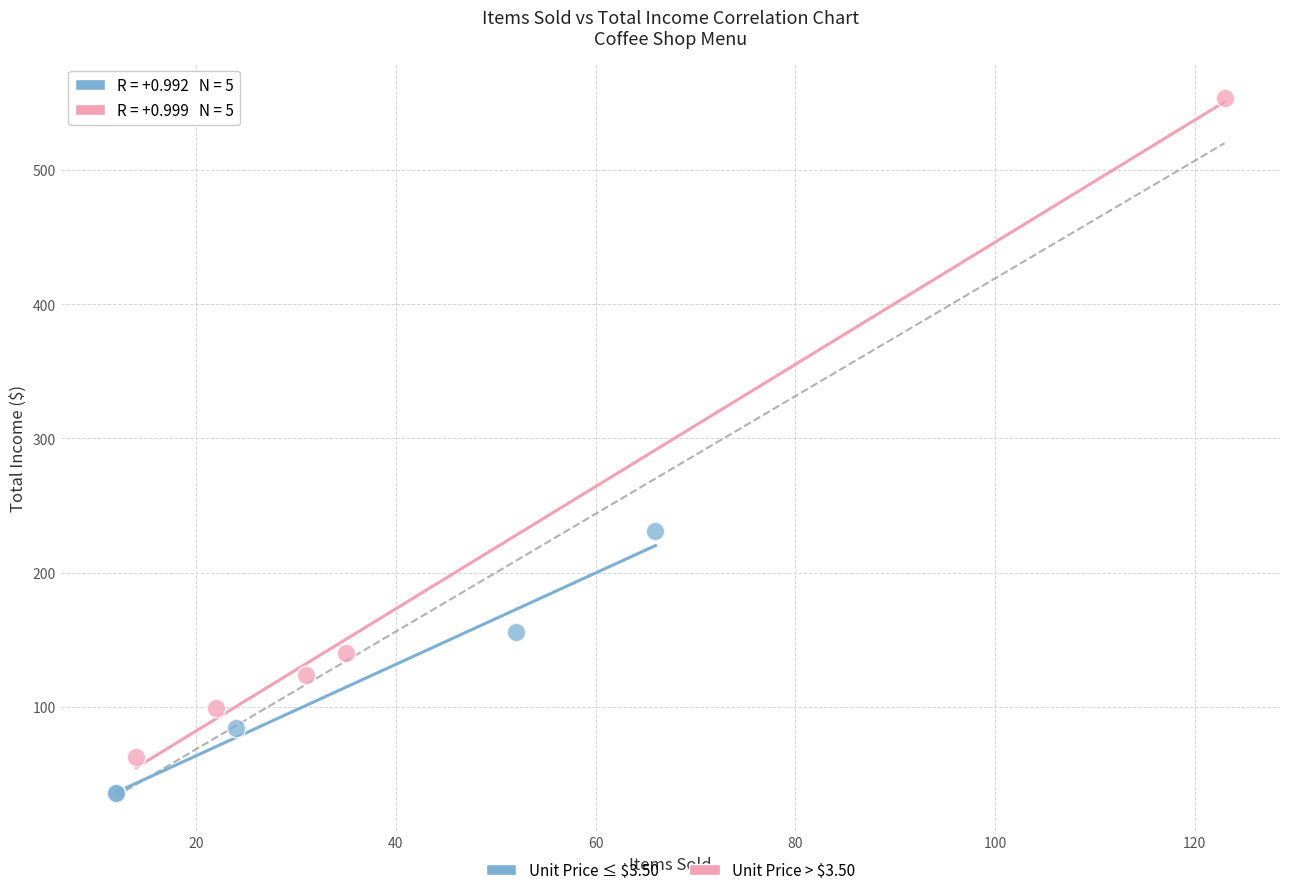

Which series has the widest spread of Y values?

Unit Price > $3.50